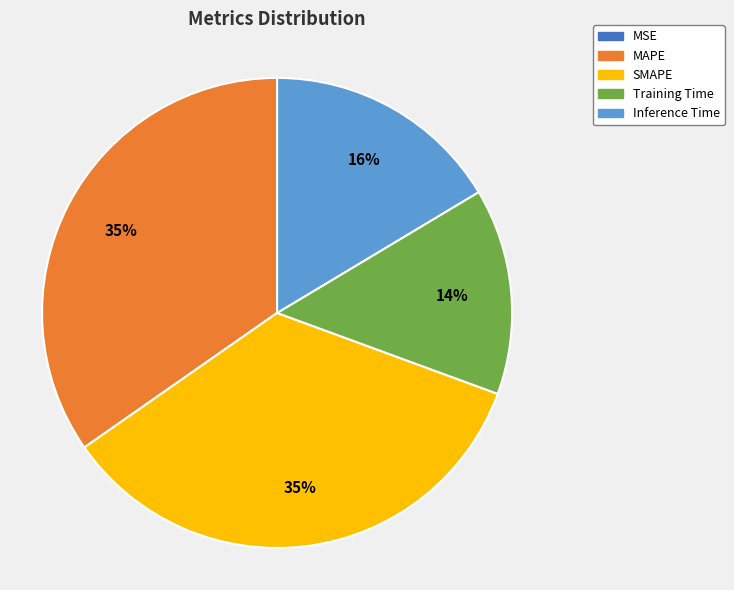

Do MAPE and Inference Time together represent more than half of the pie?

Yes